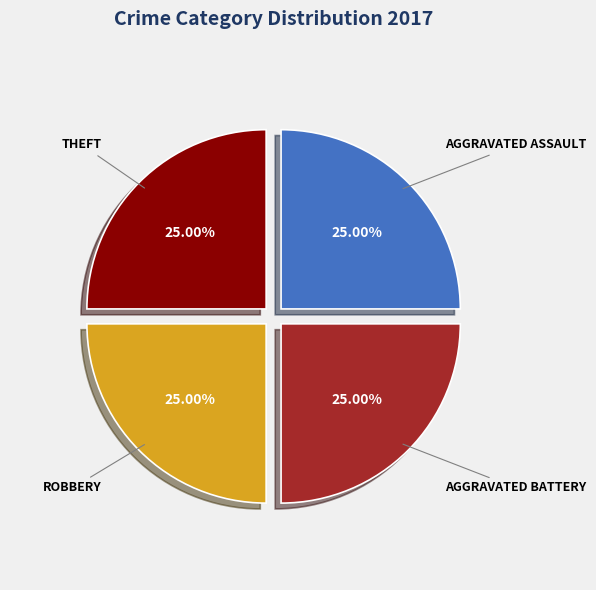

Does any single category account for the majority?

No